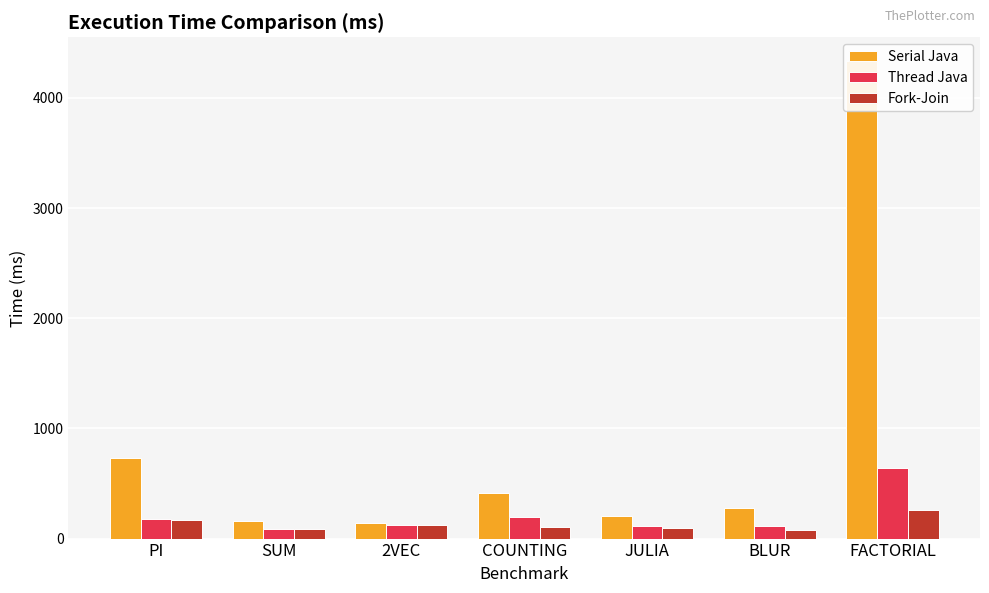

At which category is the sum across all series the highest?

FACTORIAL